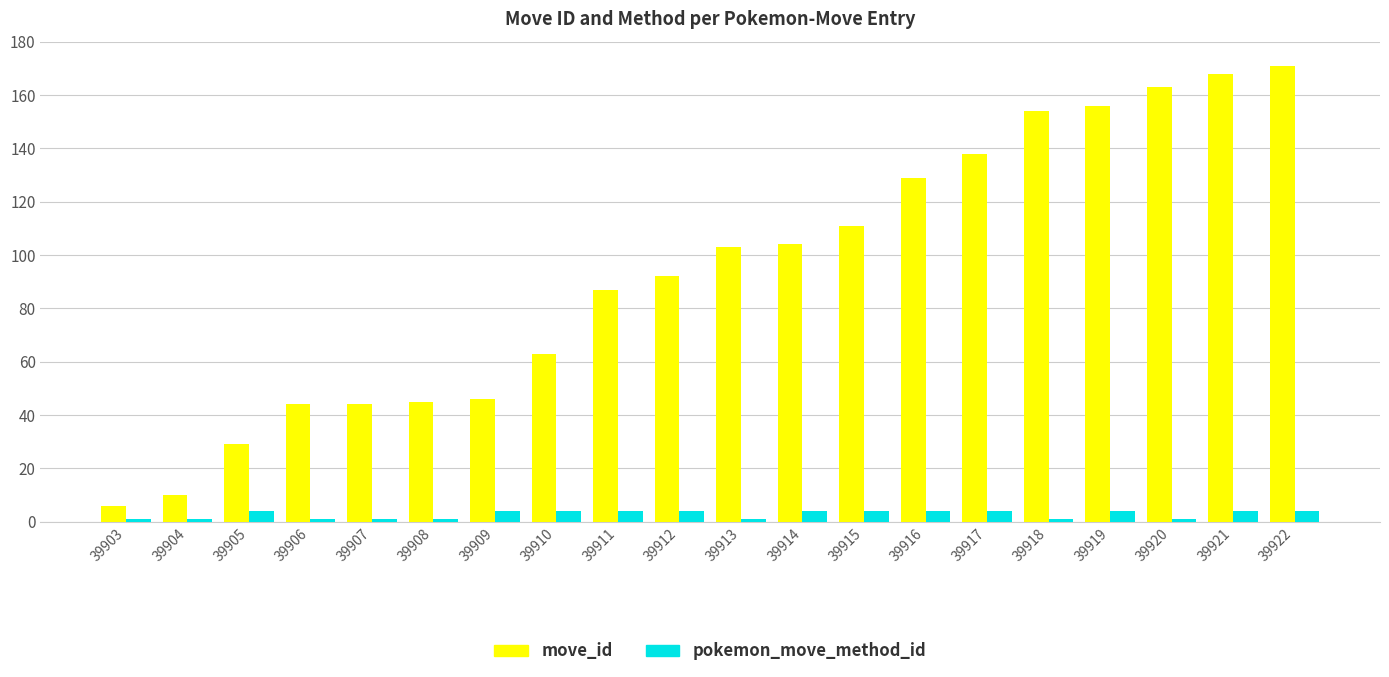

The value of pokemon_move_method_id at 39915 is 4. True or false?

True